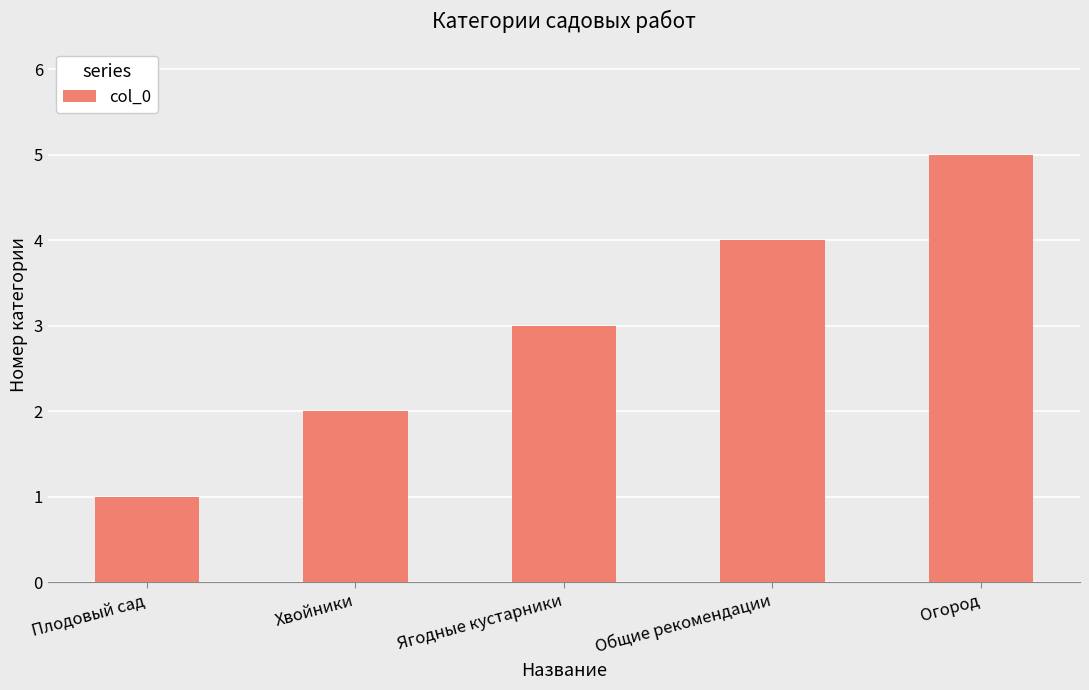

What is the difference between the maximum and second lowest values?

3